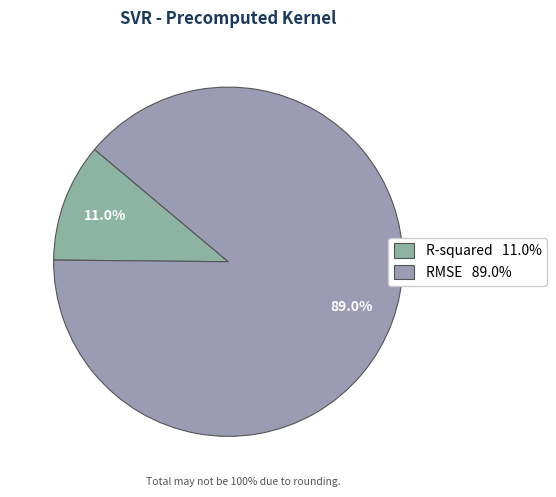

What is the smallest slice in the pie chart?

R-squared